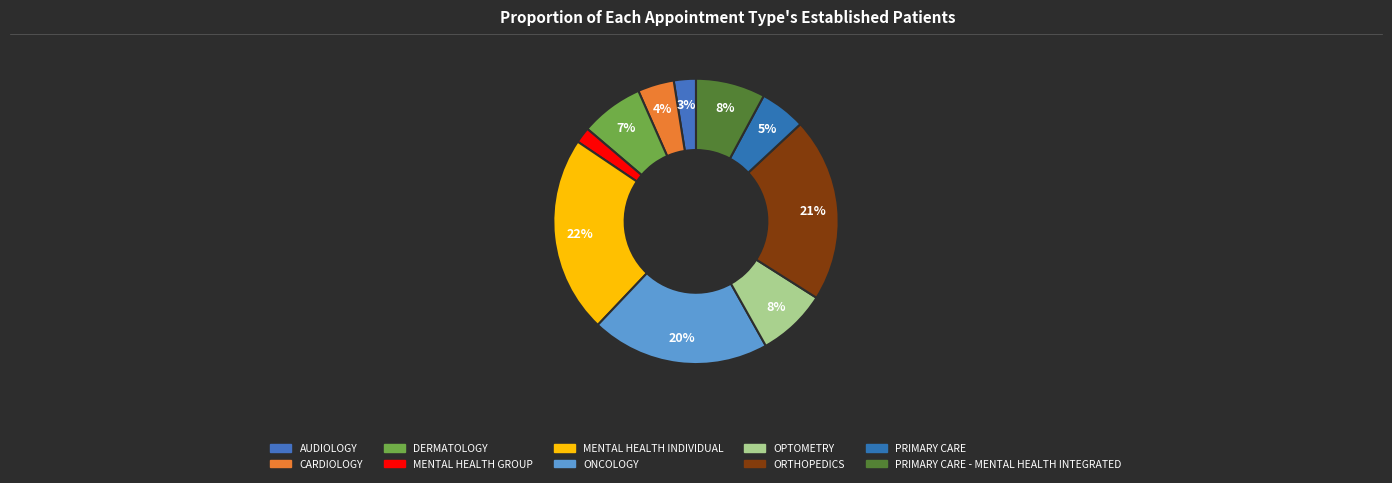

How many slices are in this pie chart?

10